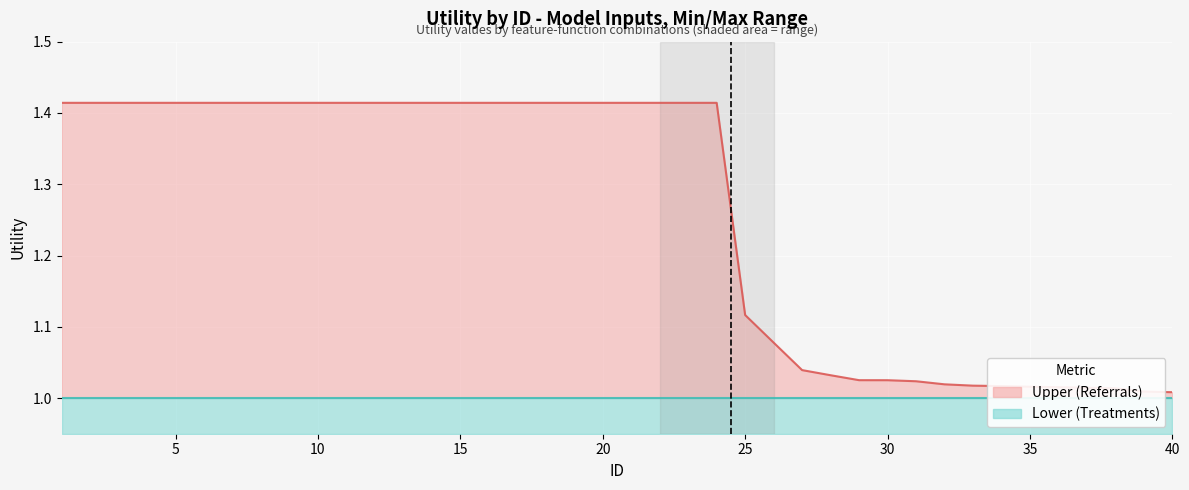

What is the smallest value displayed?

1.0